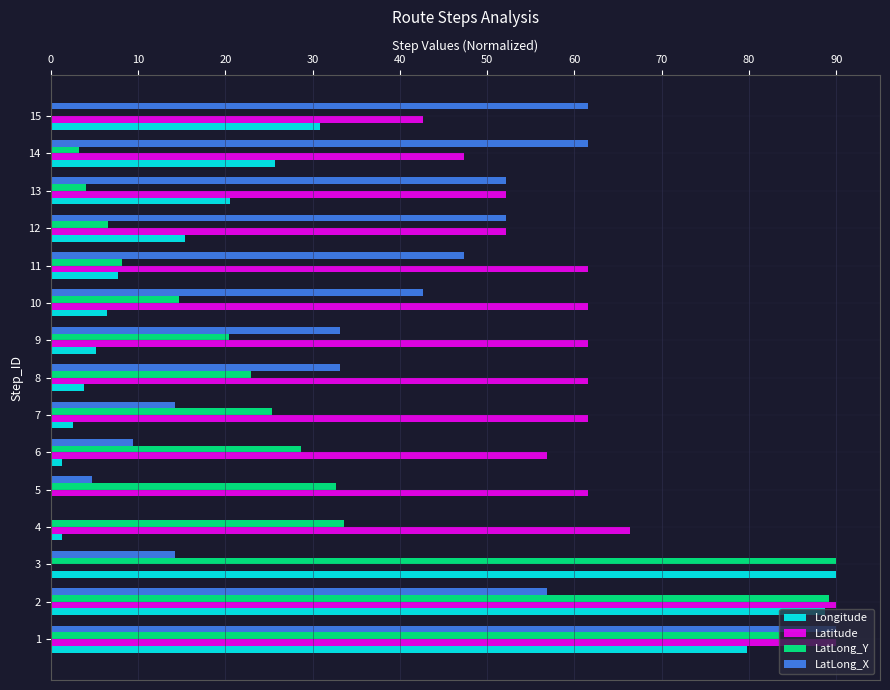

Is it true that LatLong_X equals 72.0 at 12?

False